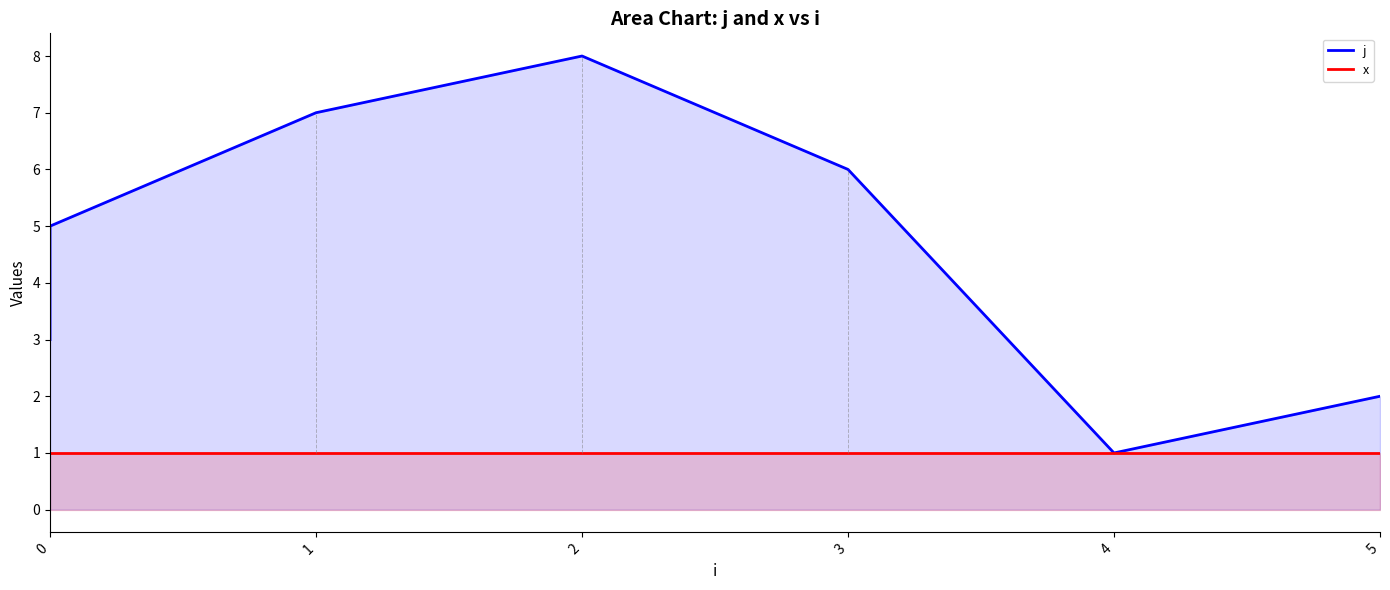

True or false: x has a value of 1 at 1.

True